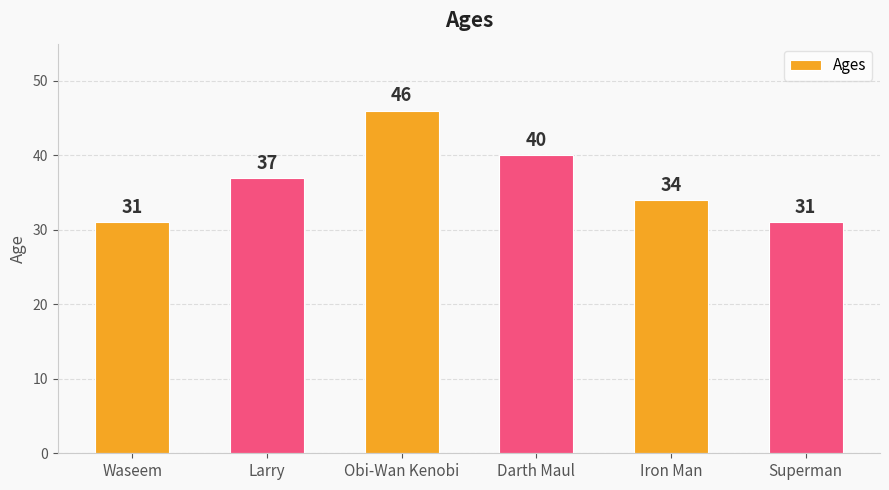

Which category has the highest value across all series?

Obi-Wan Kenobi